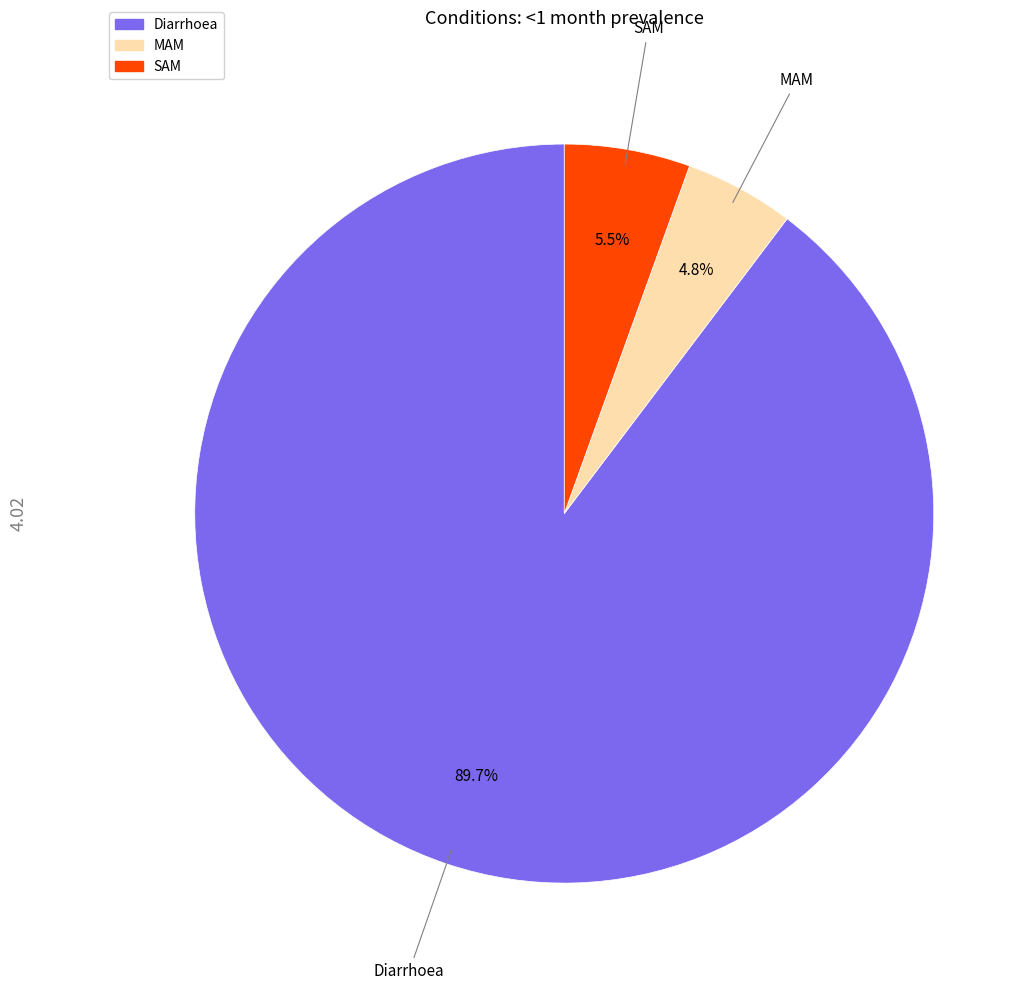

The MAM slice represents 14% of the pie. True or false?

False